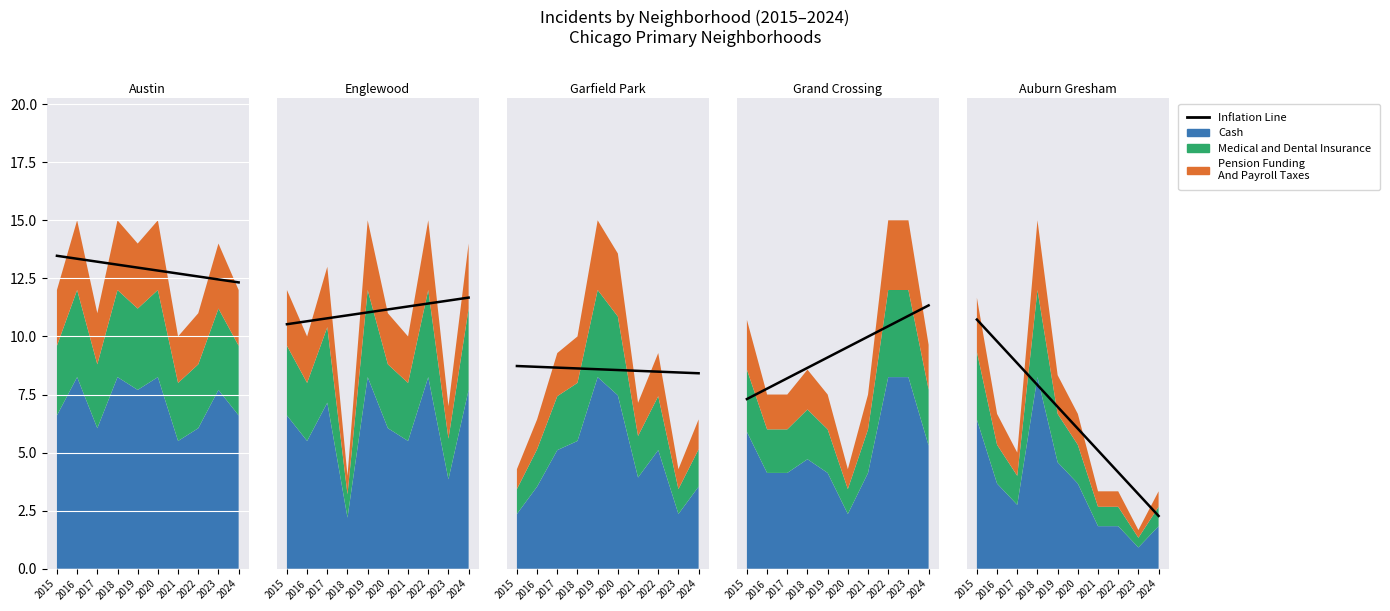

What is the ratio of the value at 2020 to the value at 2015?

0.6